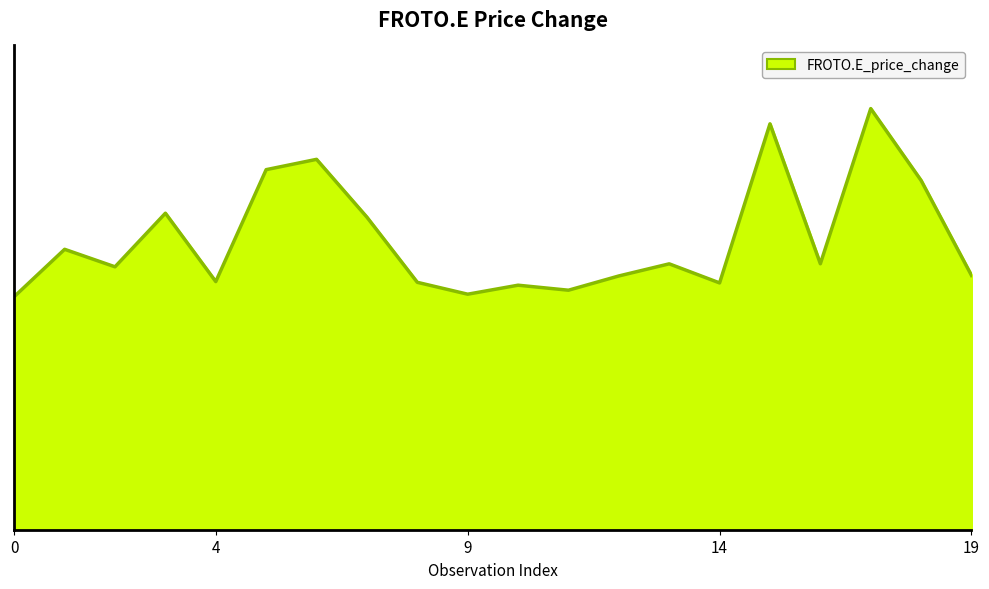

Reading left to right, list all the values displayed in this chart.

0.5	0.6	0.6	0.7	0.5	0.8	0.8	0.7	0.5	0.5	0.5	0.5	0.6	0.6	0.5	0.9	0.6	0.9	0.8	0.6